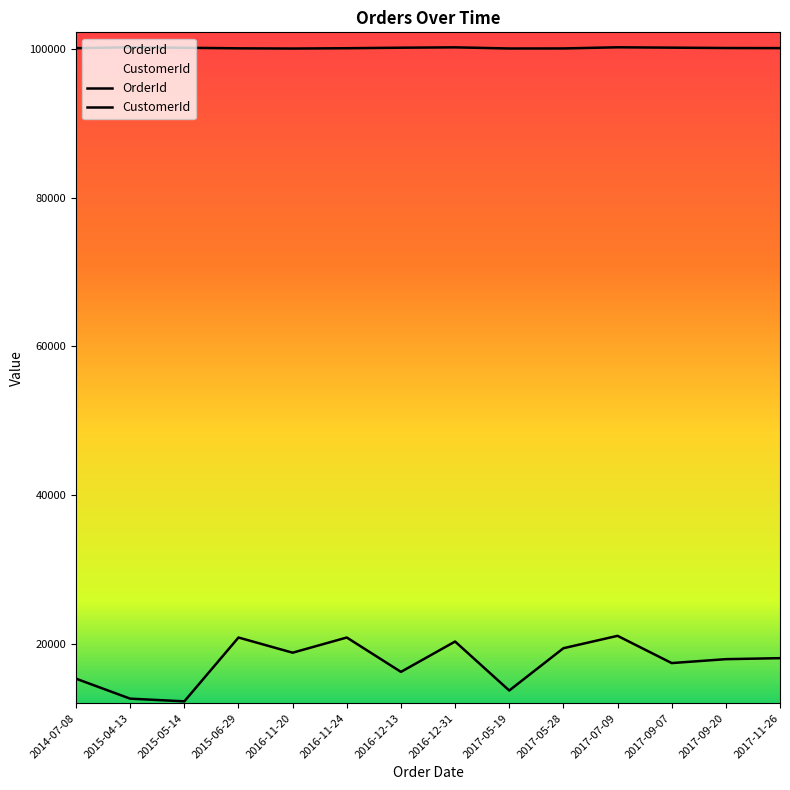

Does the chart display data point markers on the line(s)?

No